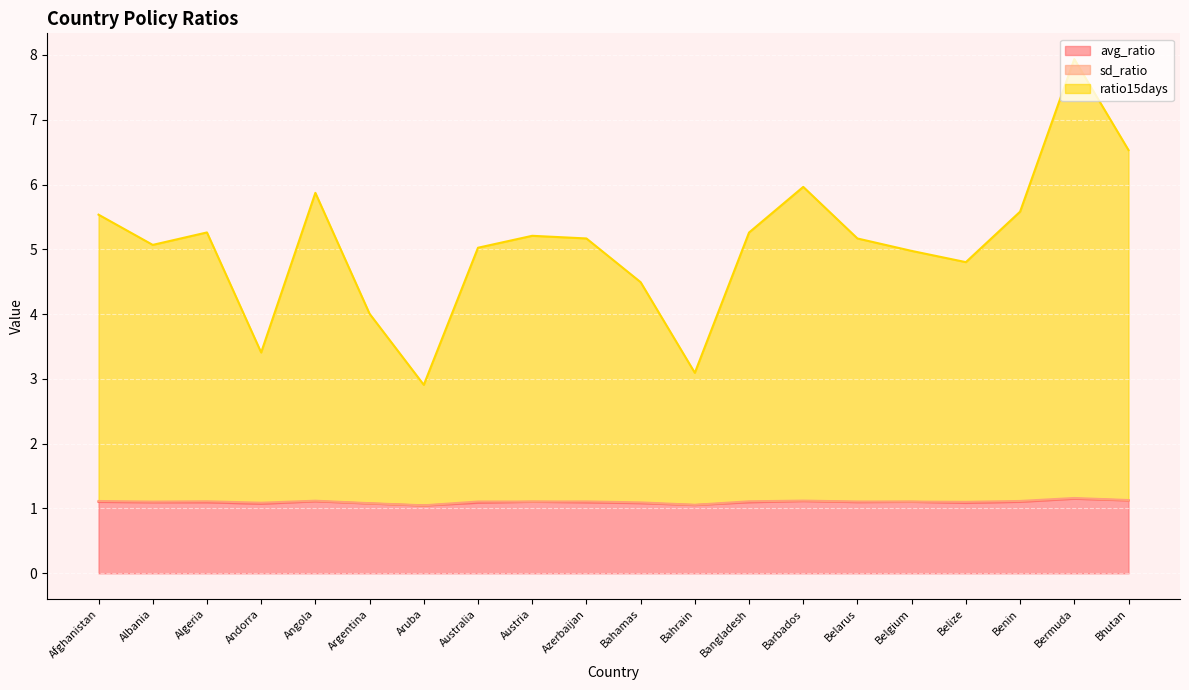

Reading right to left, what are all the values shown in this chart?

avg_ratio: 1.1	1.2	1.1	1.1	1.1	1.1	1.1	1.1	1.1	1.1	1.1	1.1	1.1	1.0	1.1	1.1	1.1	1.1	1.1	1.1
ratio15days: 6.5	7.9	5.6	4.8	5.0	5.2	6.0	5.3	3.1	4.5	5.2	5.2	5.0	2.9	4.0	5.9	3.4	5.3	5.1	5.5